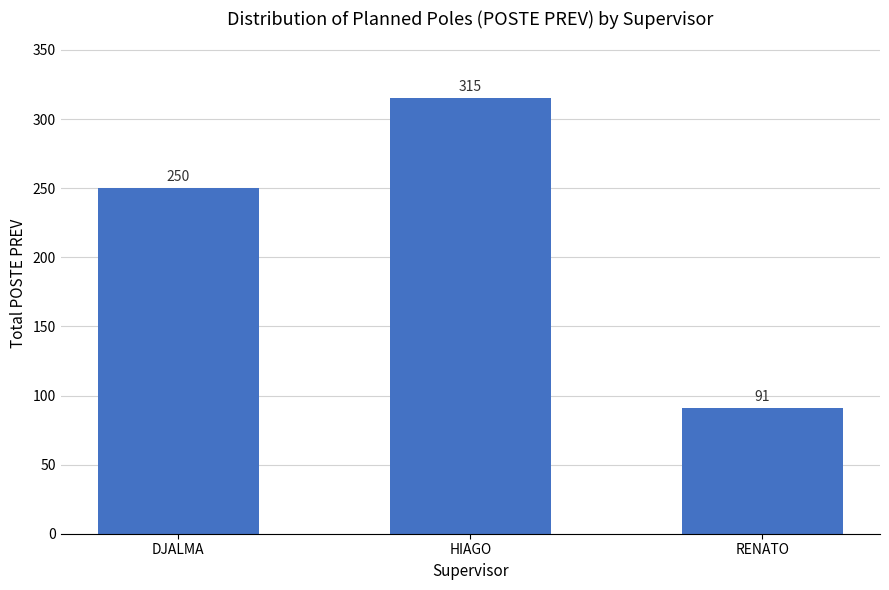

What is the greatest value displayed?

315